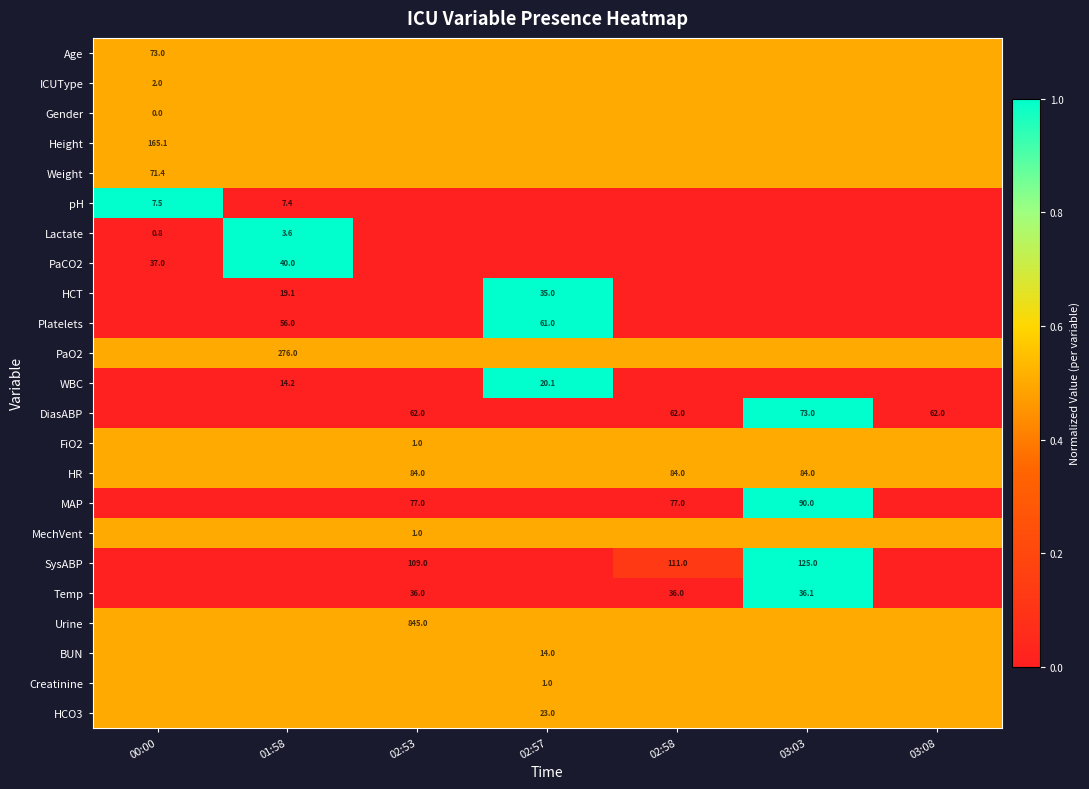

True or false: Lactate has a value of 0.8 at 00:00.

True